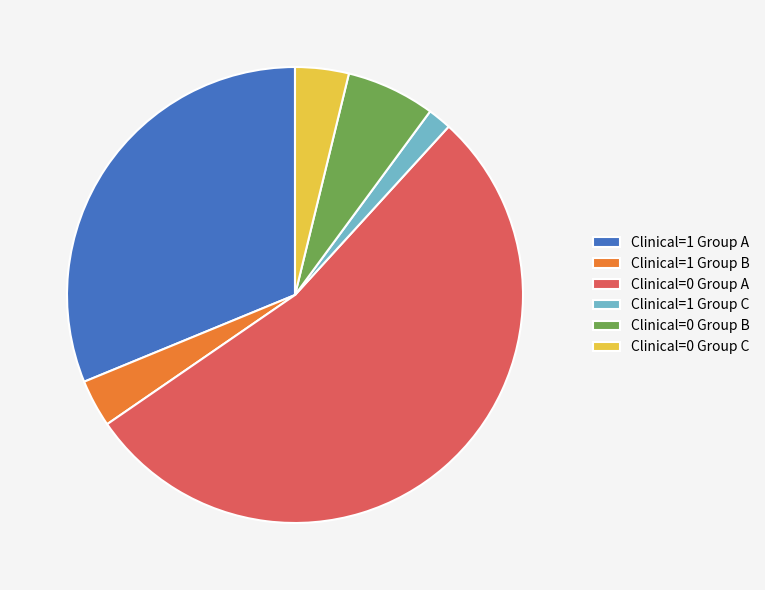

Do Clinical=0 Group C and Clinical=0 Group B together represent more than half of the pie?

No